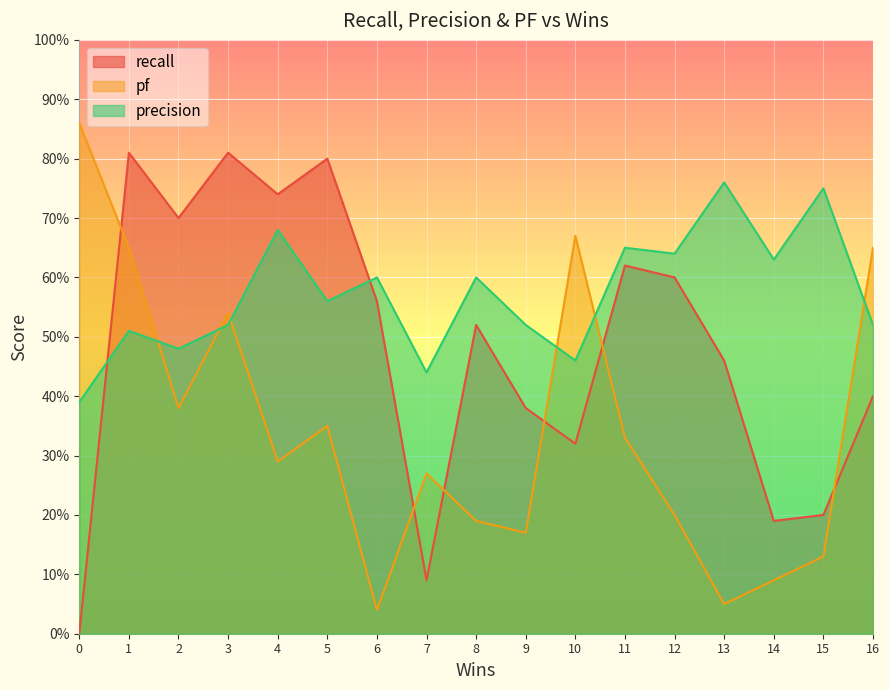

How many lines are shown in the chart?

3